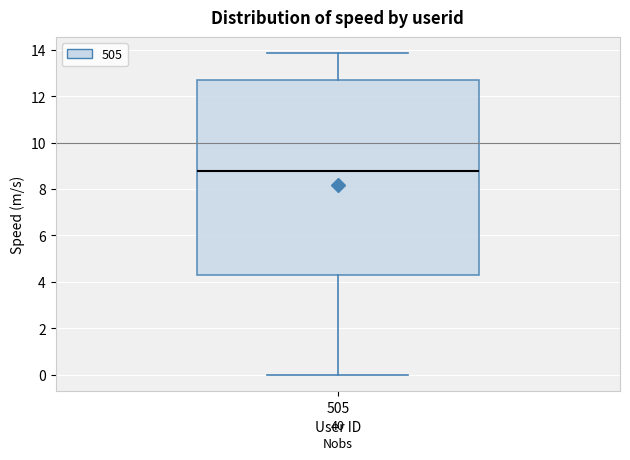

Where is the lower edge of the box at x = 505 on the y-axis? The values are not printed on the chart, so give them approximately, as read against the axis.

4.2